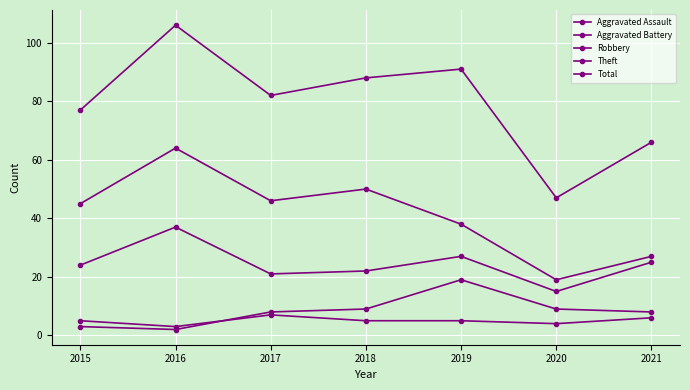

Read the Aggravated Assault value at 2019.

5